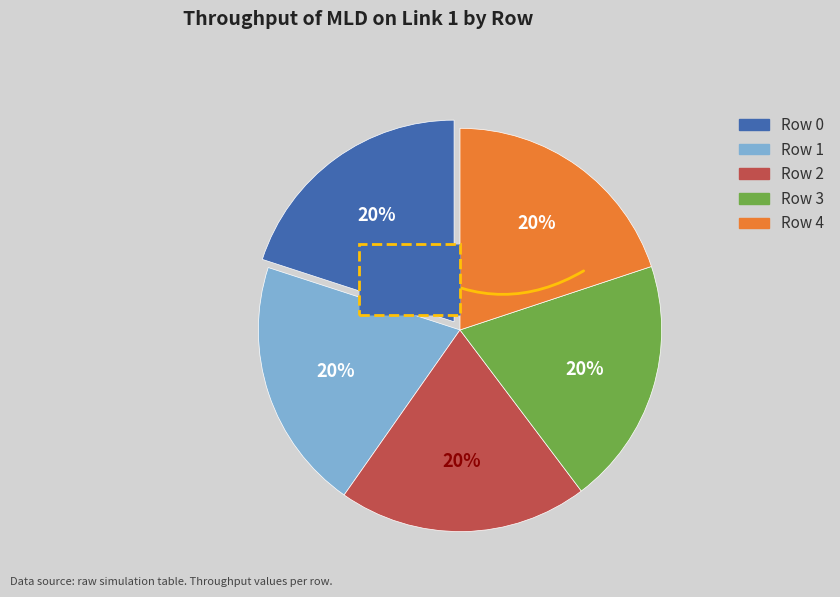

Which slice is the largest?

Row 1